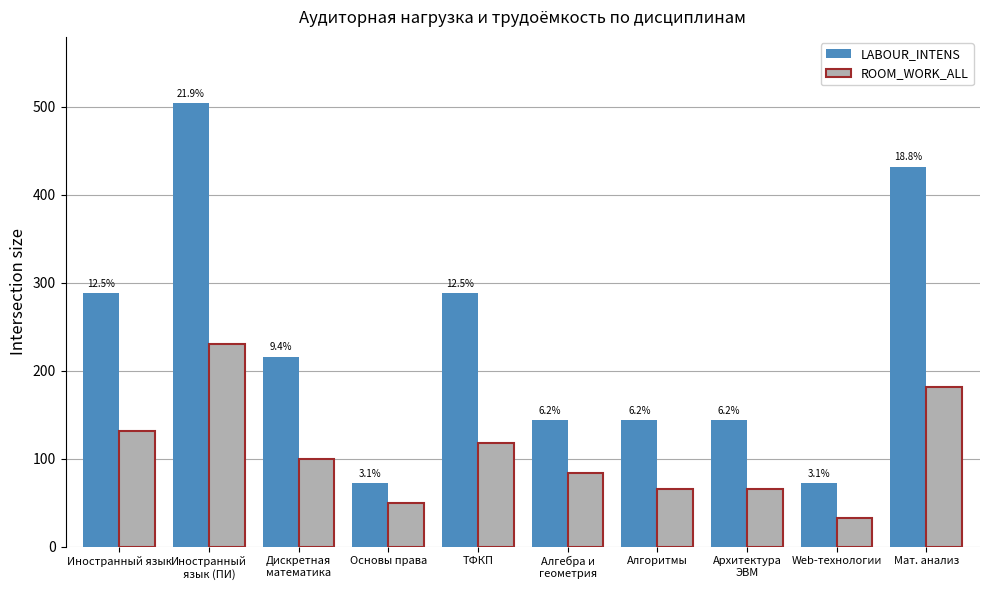

What is the difference between the maximum and minimum values in the ROOM_WORK_ALL series?

198